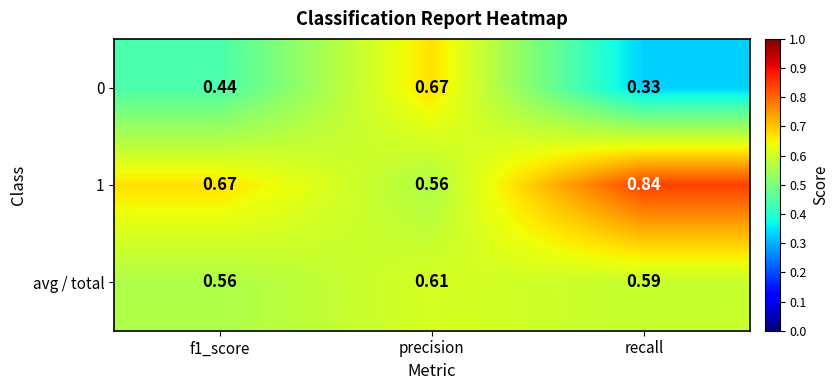

At which label is 0 closest to 0?

recall